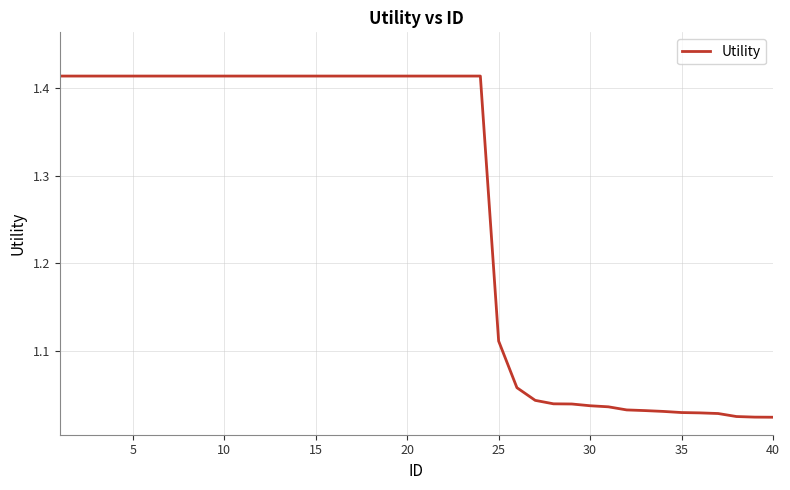

What is the difference between the maximum and minimum values?

0.4